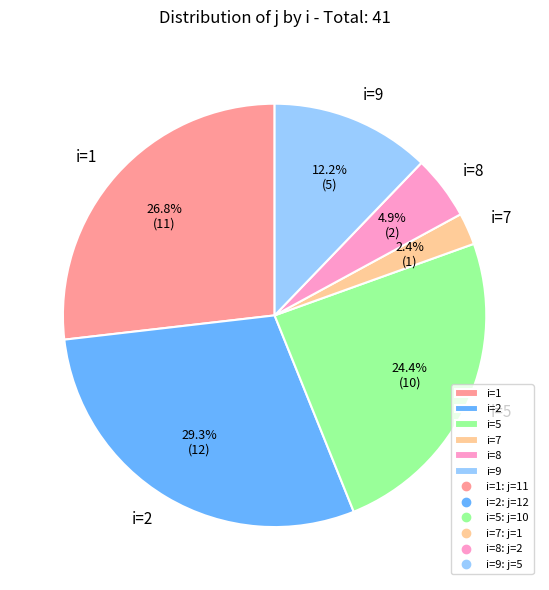

How many slices are in this pie chart?

6